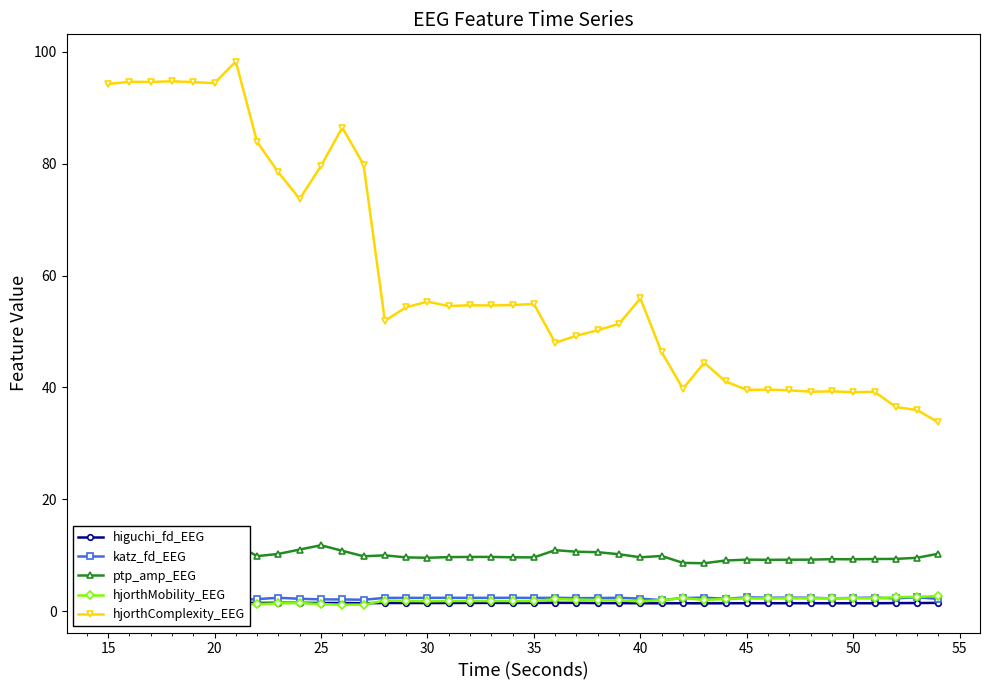

What is the difference between the second highest and minimum values in the ptp_amp_EEG series?

3.8